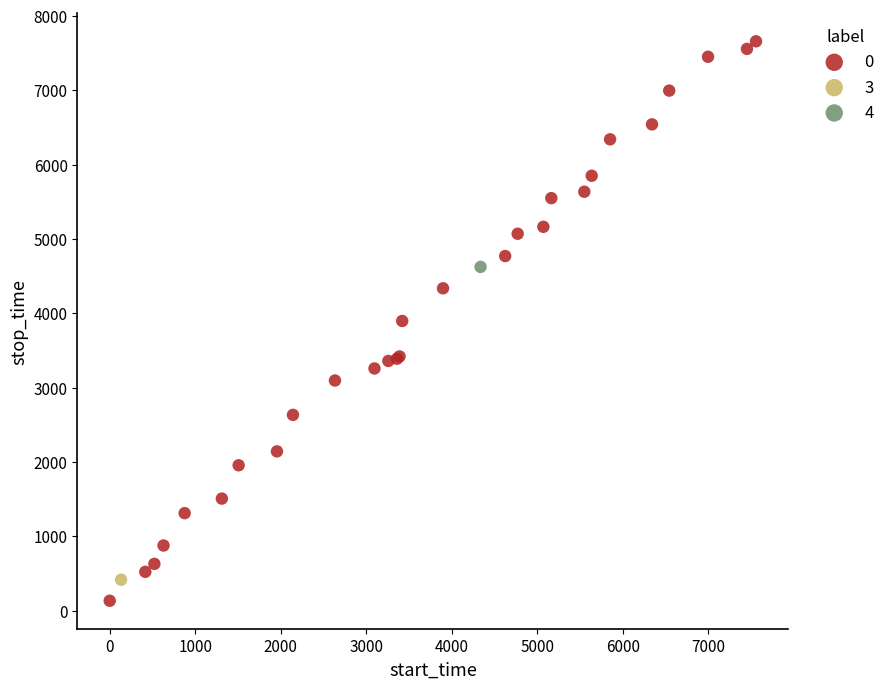

What are all the series names shown in the legend?

0, 3, 4